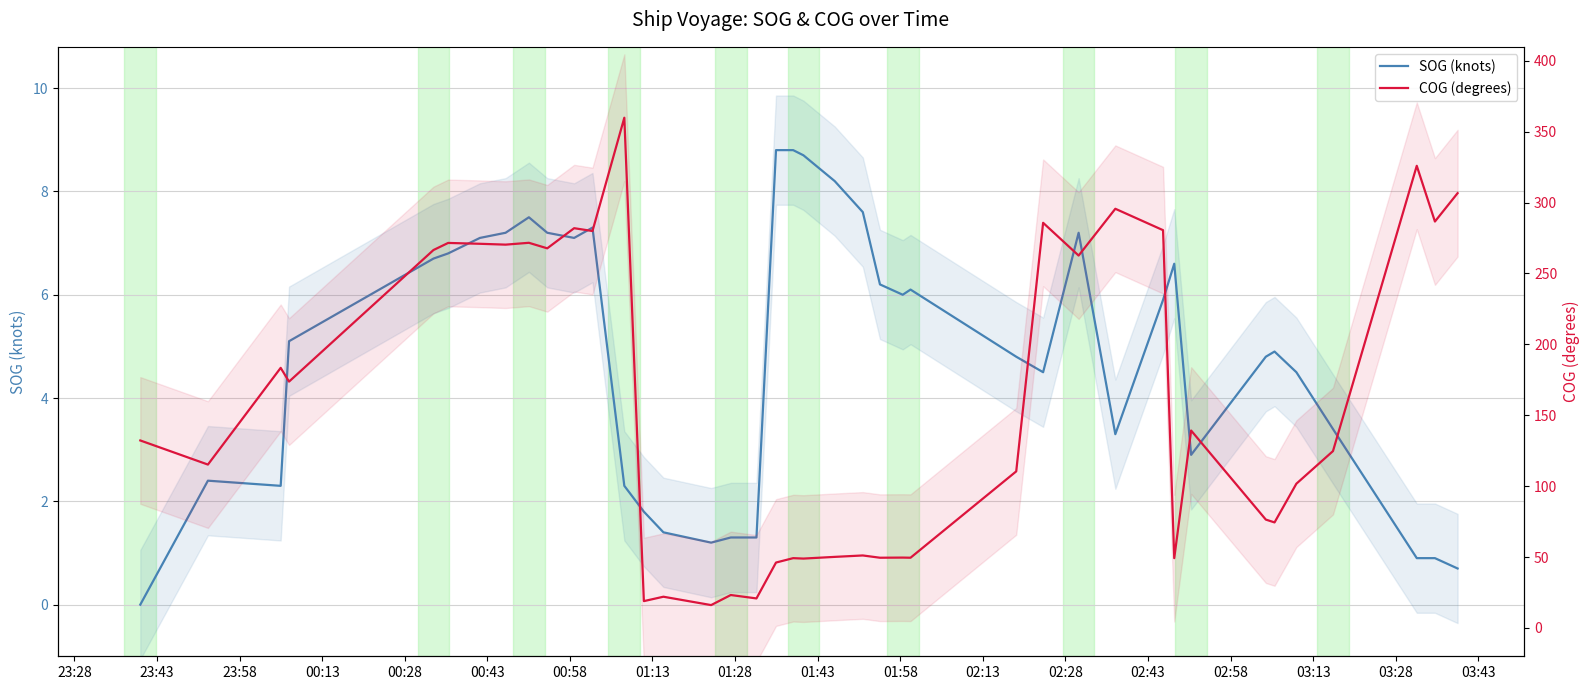

Rank the series by their maximum value, from lowest to highest.

SOG (knots), COG (degrees)